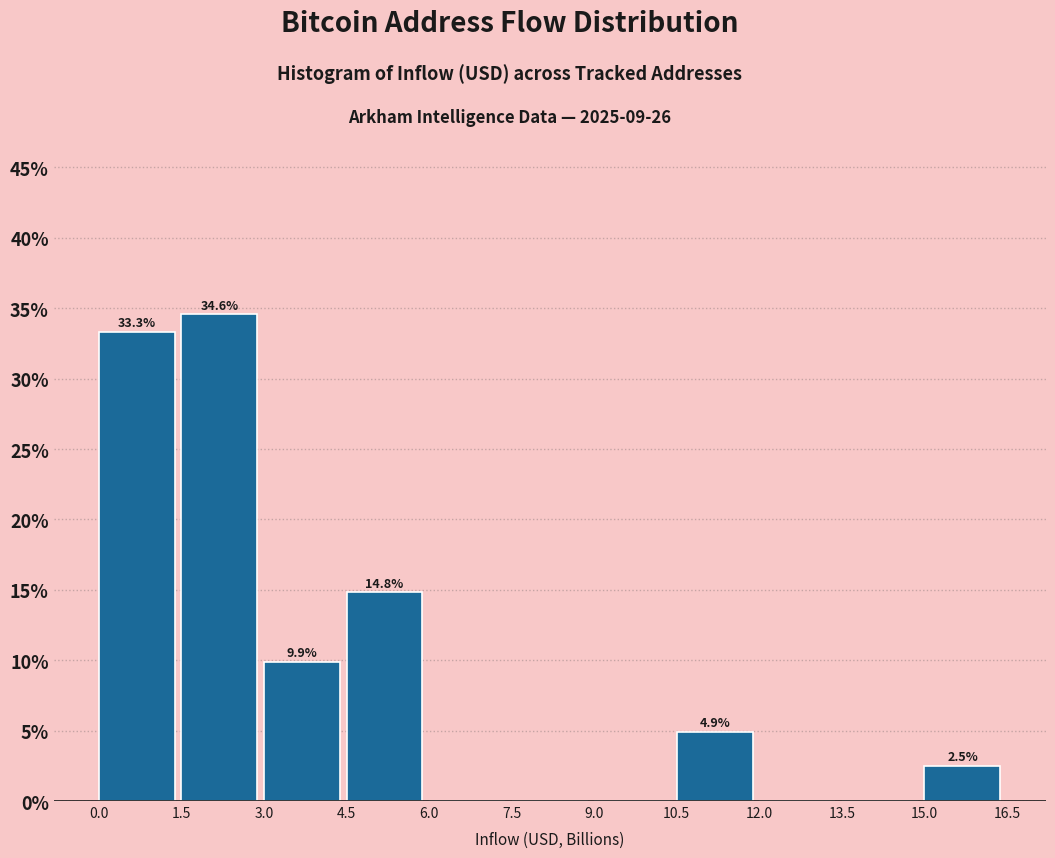

Are the bars horizontal?

No